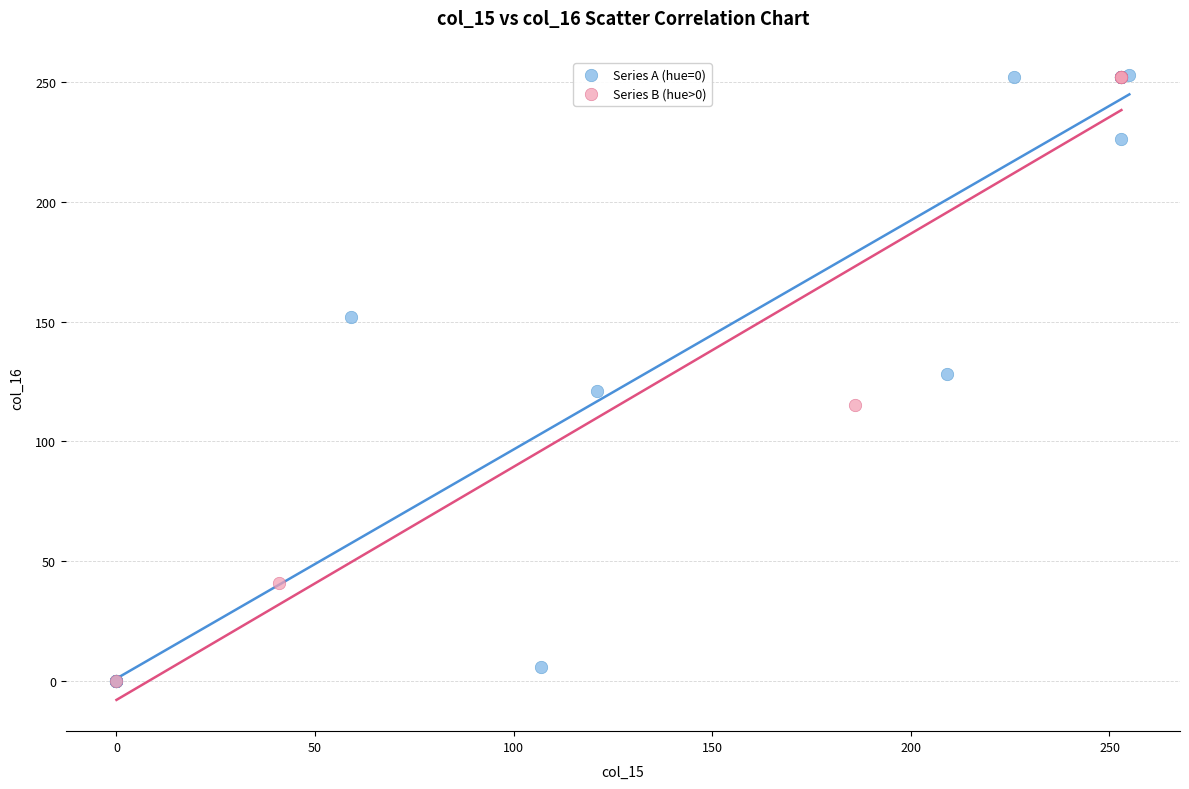

Which series has the largest Y range (max minus min)?

Series A (hue=0)